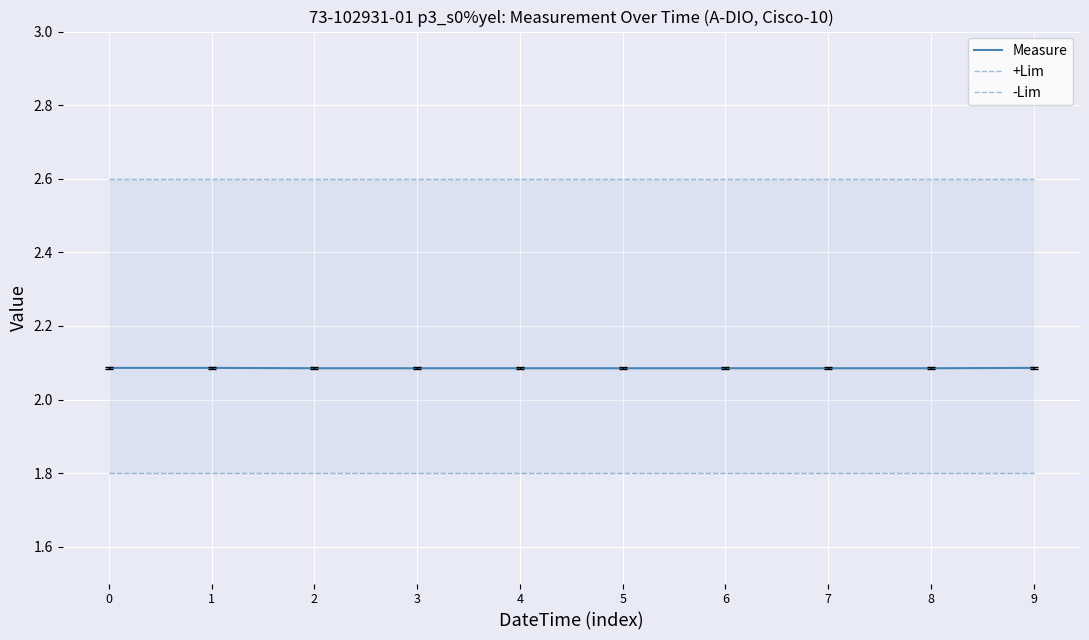

Which series has the largest total across all categories?

+Lim